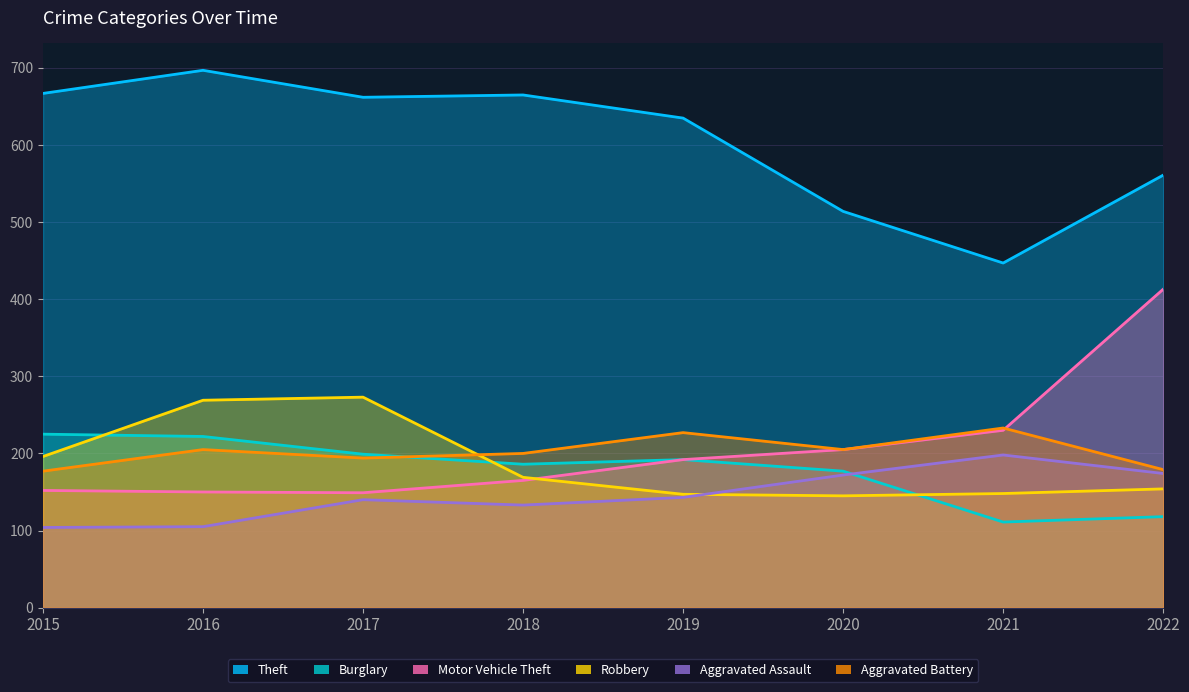

The Aggravated Assault series shows 206 at 2017. True or false?

False